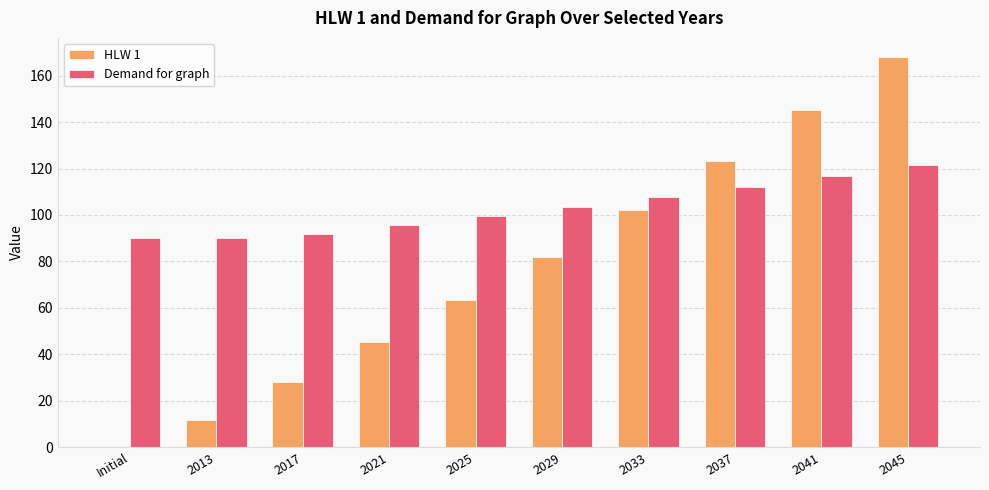

Is the value of Demand for graph at 2029 greater than the value of HLW 1 at 2025?

Yes